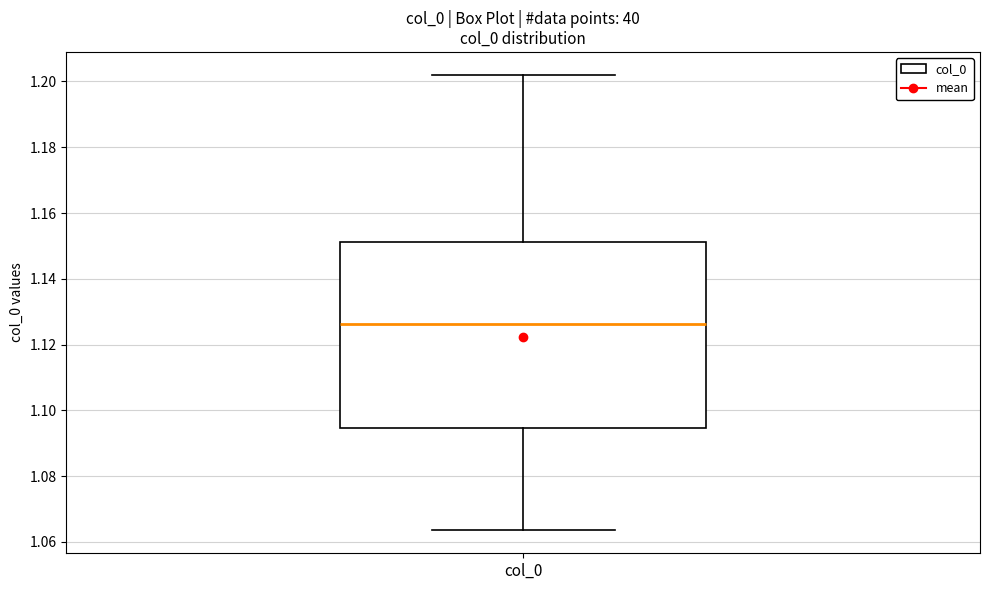

Transcribe this box plot: give where the median line is, the range the box spans, and where the two whiskers end, as read against the y-axis. The values are not printed on the chart, so give them approximately, as read against the axis.

median 1.126, box 1.094 to 1.152, whiskers 1.064 to 1.202